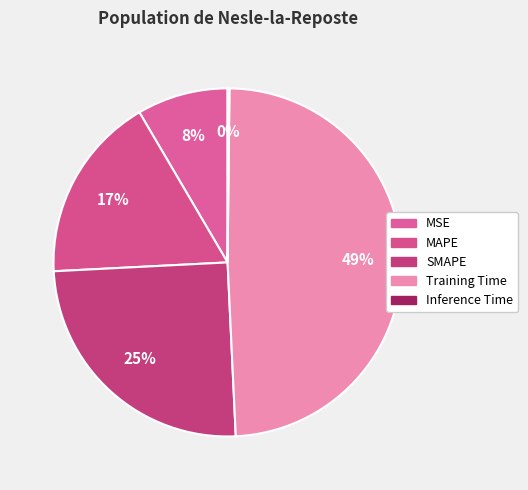

Which slice is the largest?

Training Time